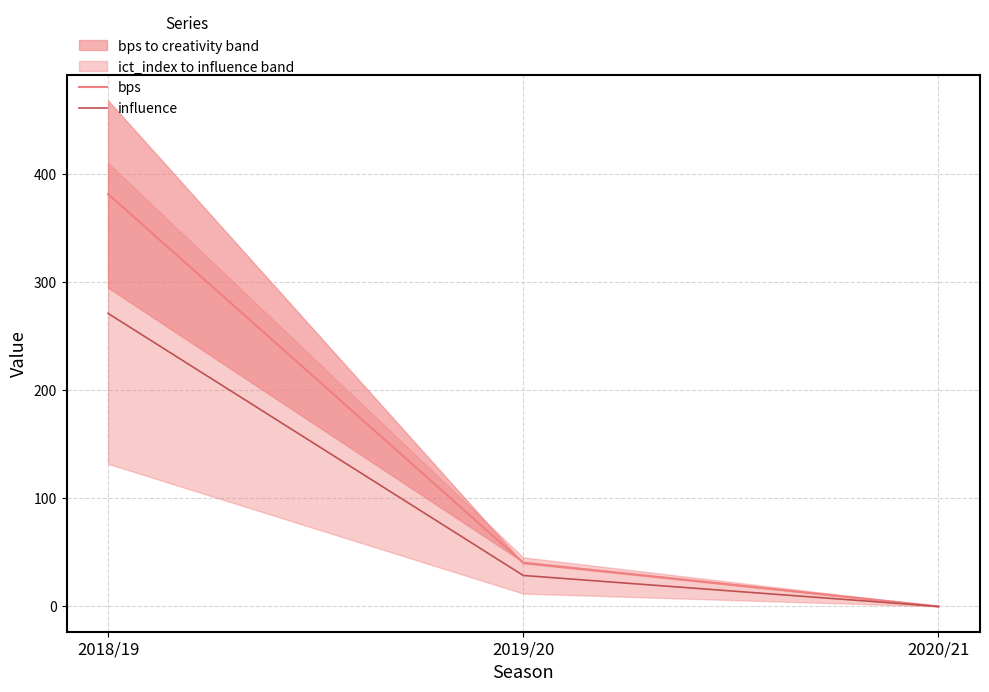

List the series in order of their peak value, lowest first.

influence, bps